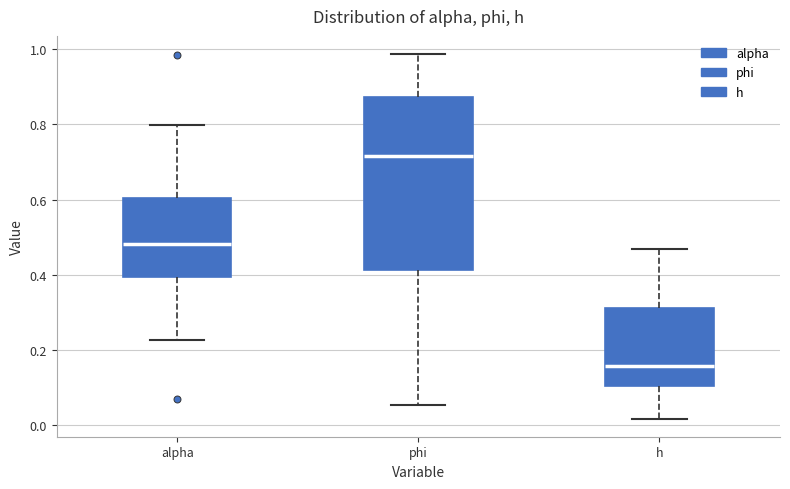

Reading left to right, read every box against the y-axis: the position of its median line, the range the box covers, and the ends of its whiskers. The values are not printed on the chart, so give them approximately, as read against the axis.

alpha: median 0.48, box 0.40 to 0.60, whiskers 0.22 to 0.80
phi: median 0.72, box 0.42 to 0.88, whiskers 0.06 to 0.98
h: median 0.16, box 0.10 to 0.30, whiskers 0.02 to 0.46